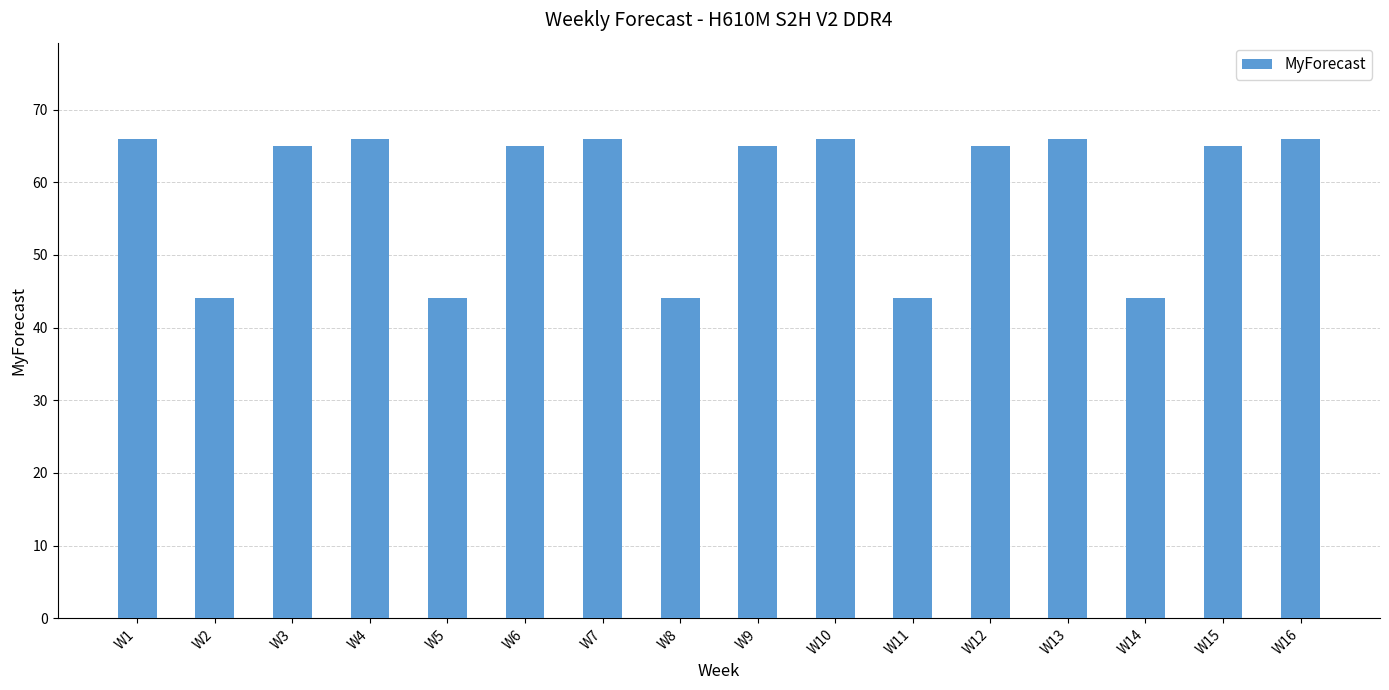

What is the sum of the values at W7 and W3?

131